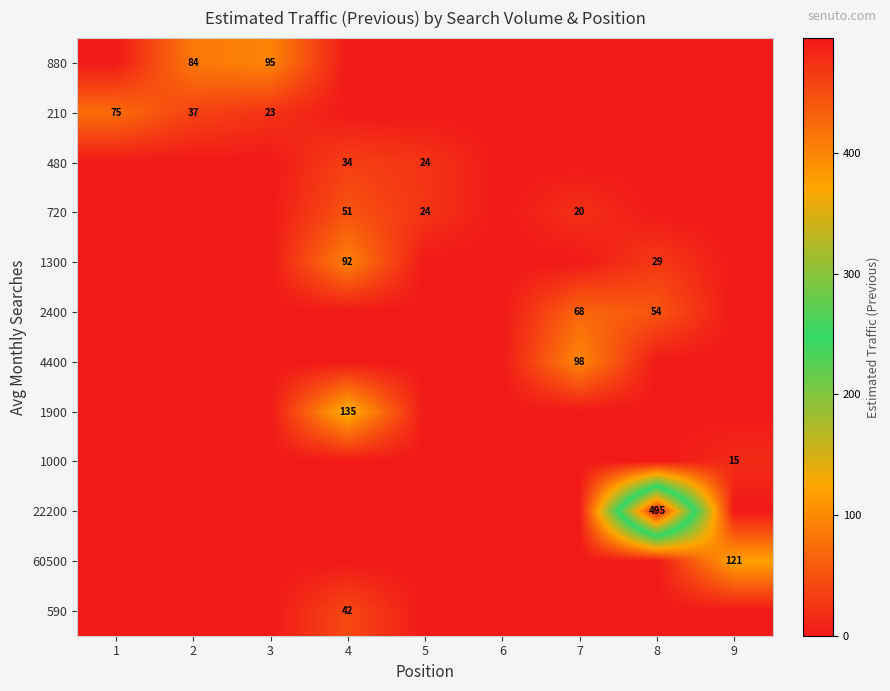

Which has a higher value, 7 or 2?

2